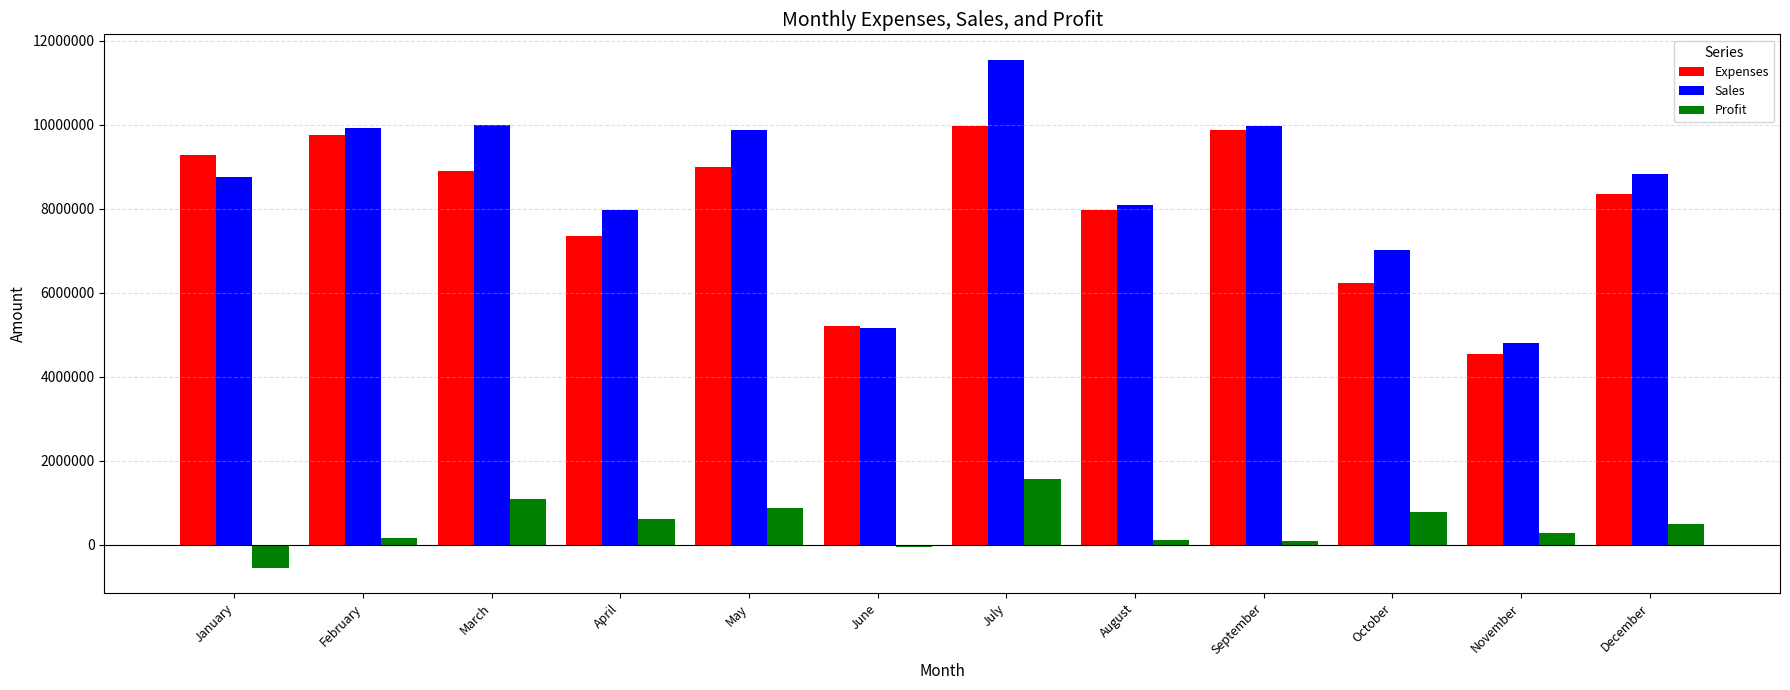

What is the value of the Profit bar at the 5th from the left?

889500